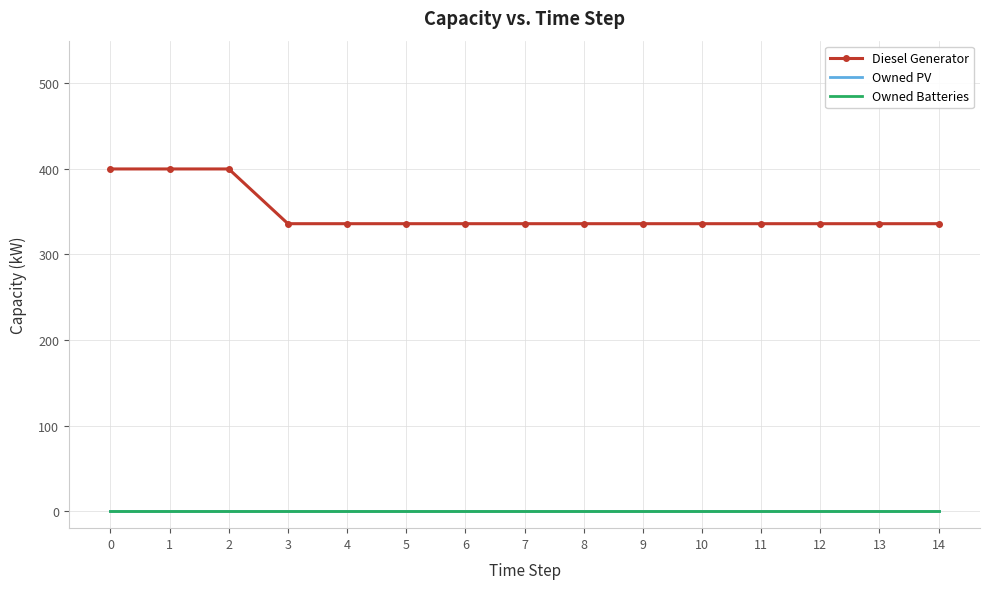

True or false: Owned Batteries and Owned PV cross at least once.

False